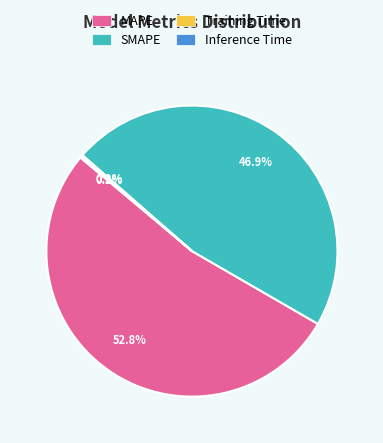

Which slice represents more than half of the pie?

MAPE